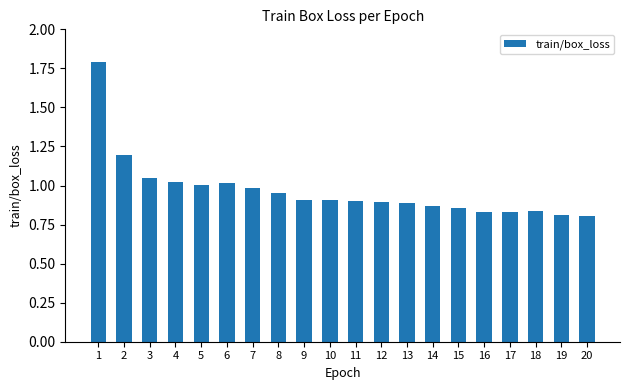

Is it true that the value at 4 is 1.6?

False